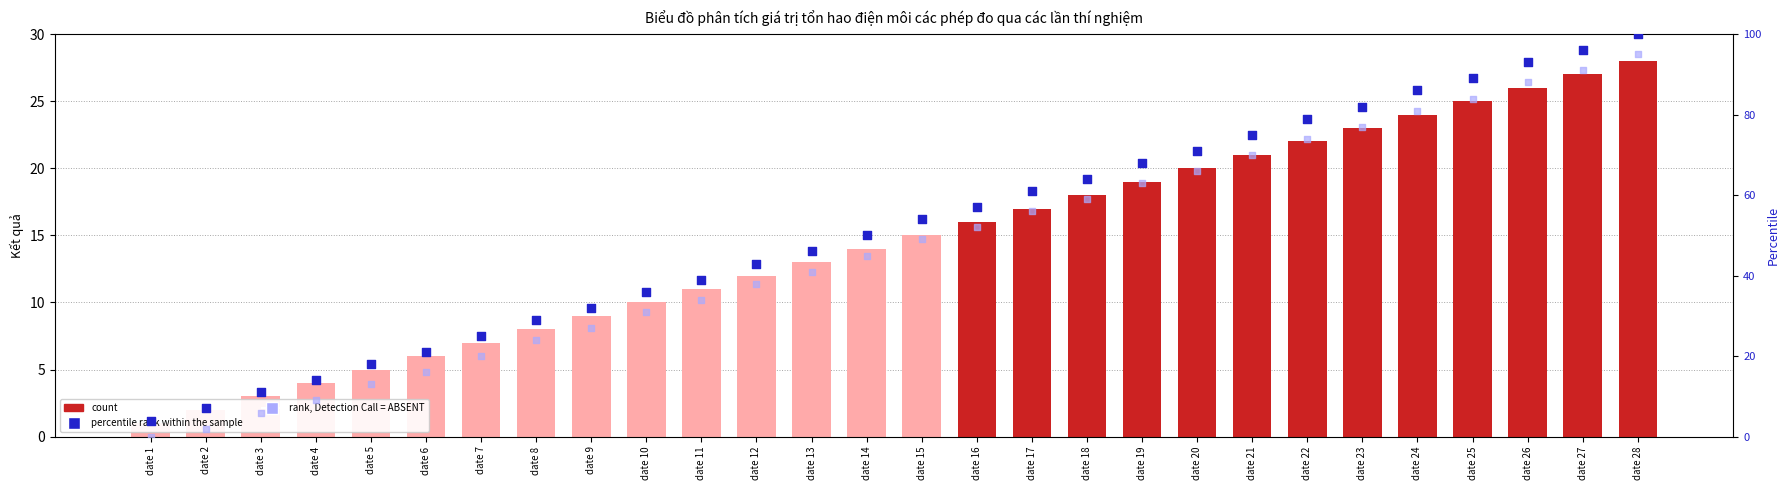

Which series has the largest total across all categories?

percentile rank within the sample